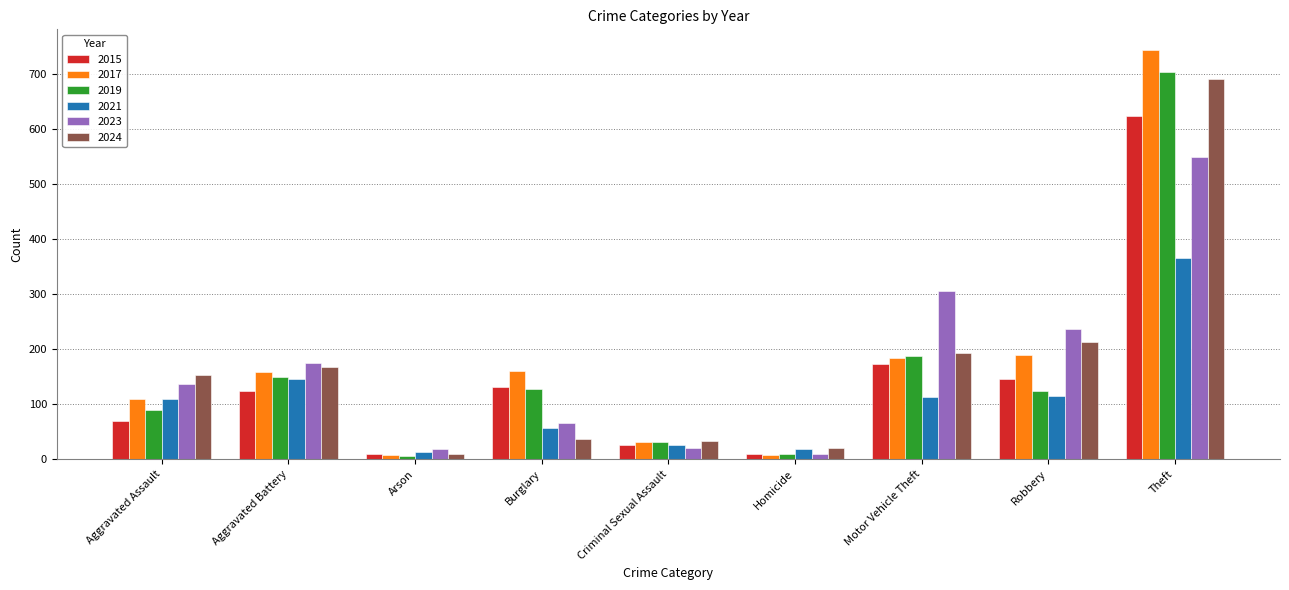

What is the difference between the maximum and second lowest values in the 2021 series?

348